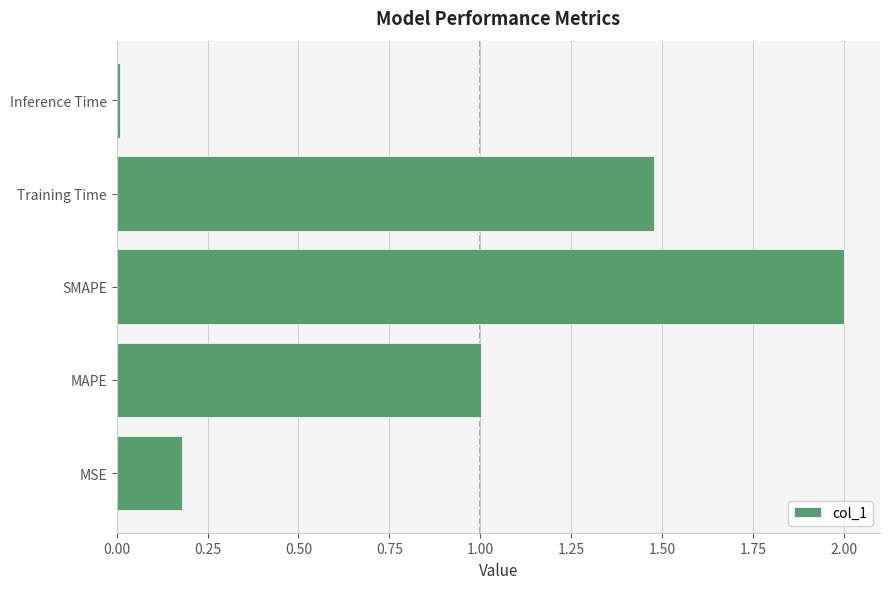

What is the average value?

0.9